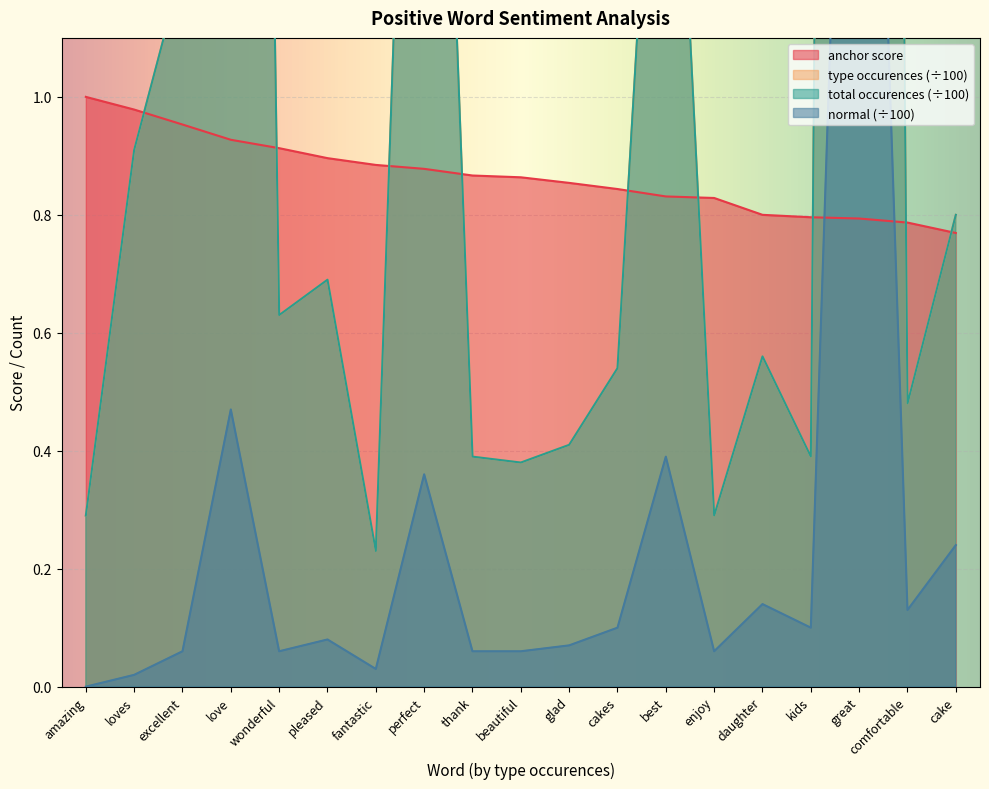

Is the value of normal at daughter greater than the value of type occurences at amazing?

No